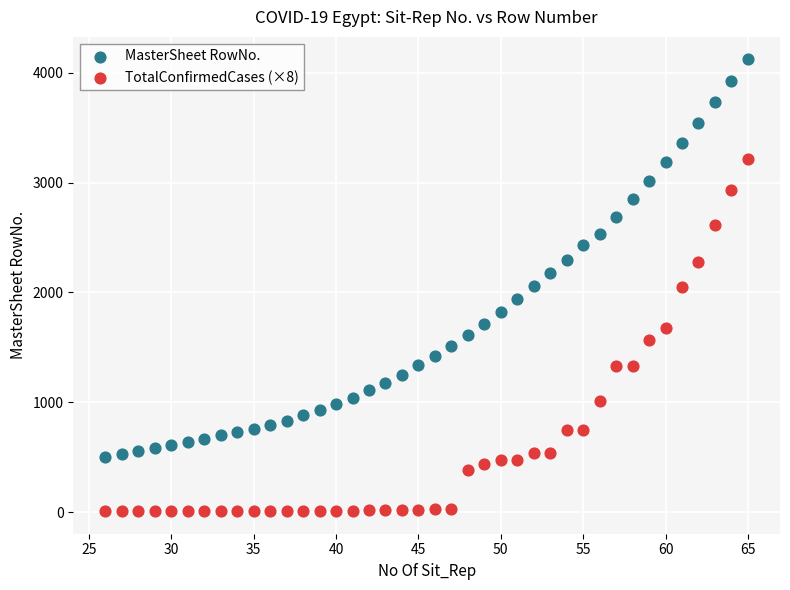

Across all data points, what is the range of X values (max minus min)?

39